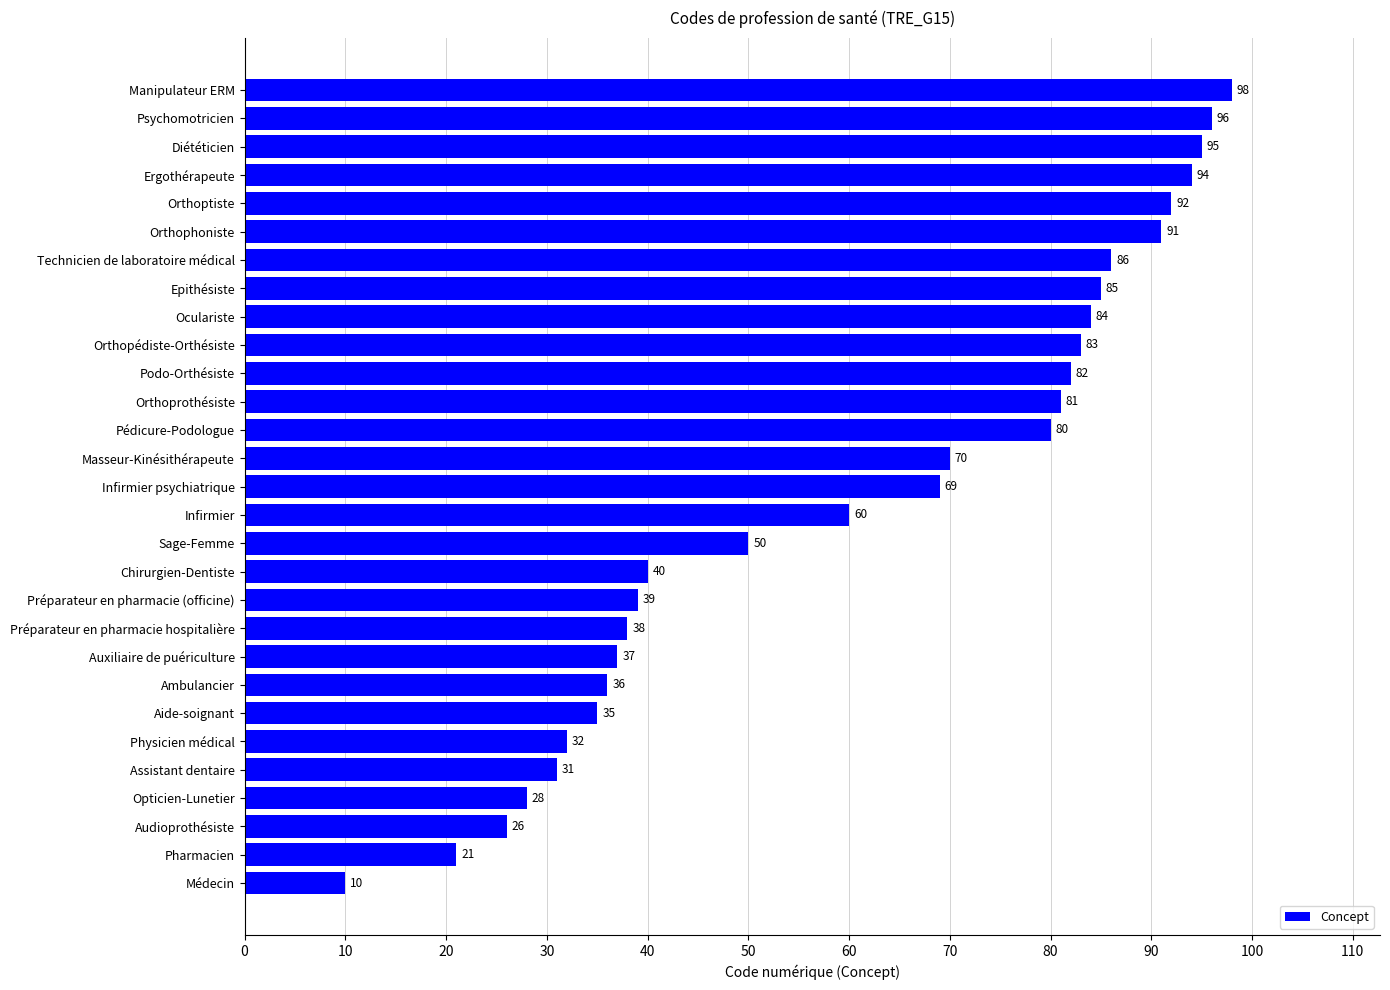

Reading bottom to top, what are all the values shown in this chart?

10	21	26	28	31	32	35	36	37	38	39	40	50	60	69	70	80	81	82	83	84	85	86	91	92	94	95	96	98